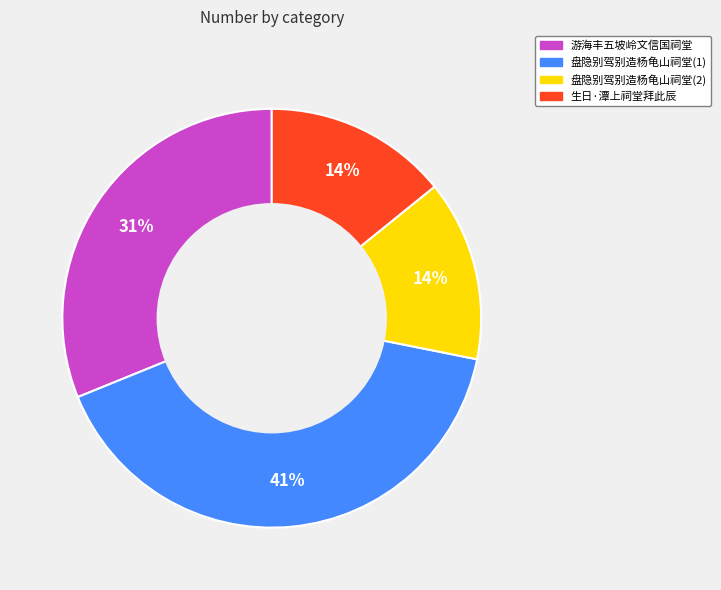

Does 游海丰五坡岭文信国祠堂 account for over 50% of the chart?

No